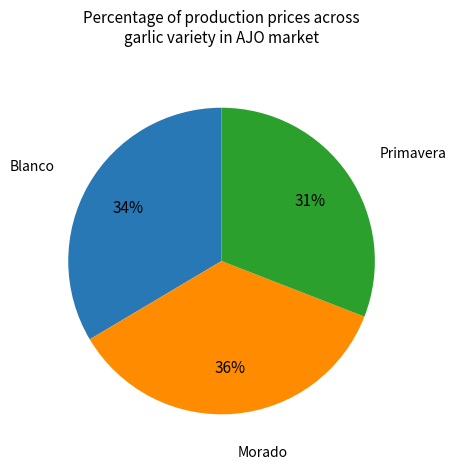

To the nearest percent, what is the difference between the largest and smallest slice percentages?

5%